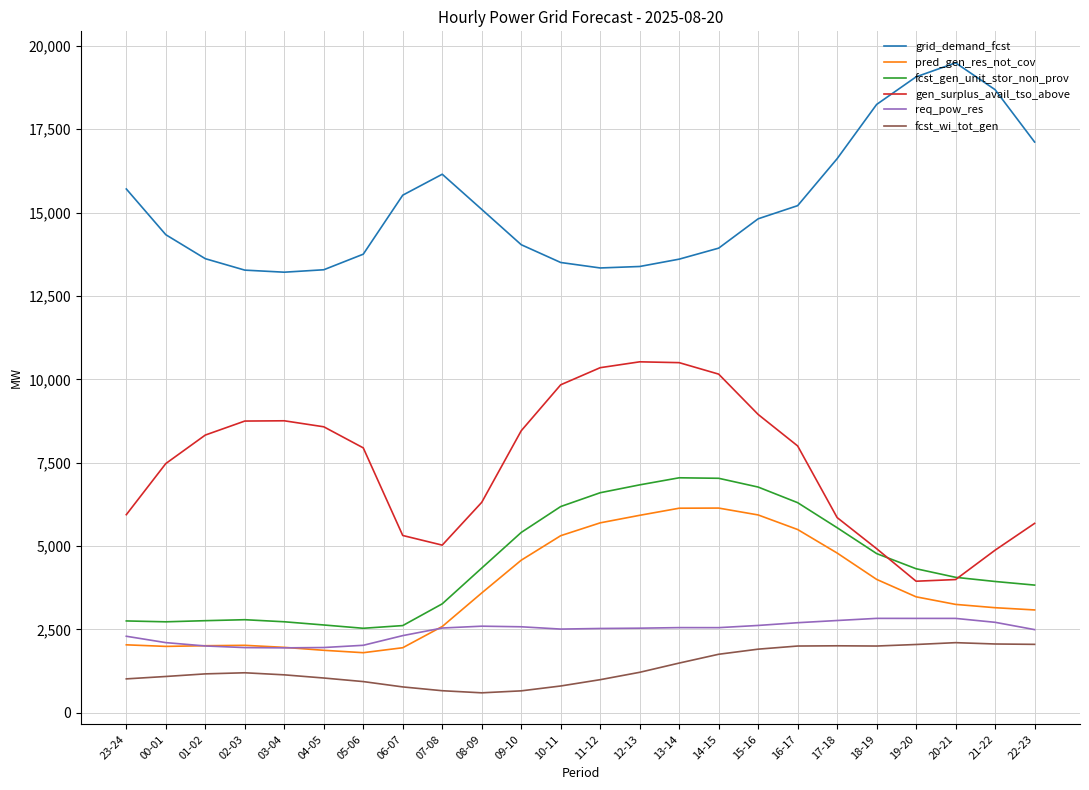

What is the sum of all pred_gen_res_not_cov values?

88832